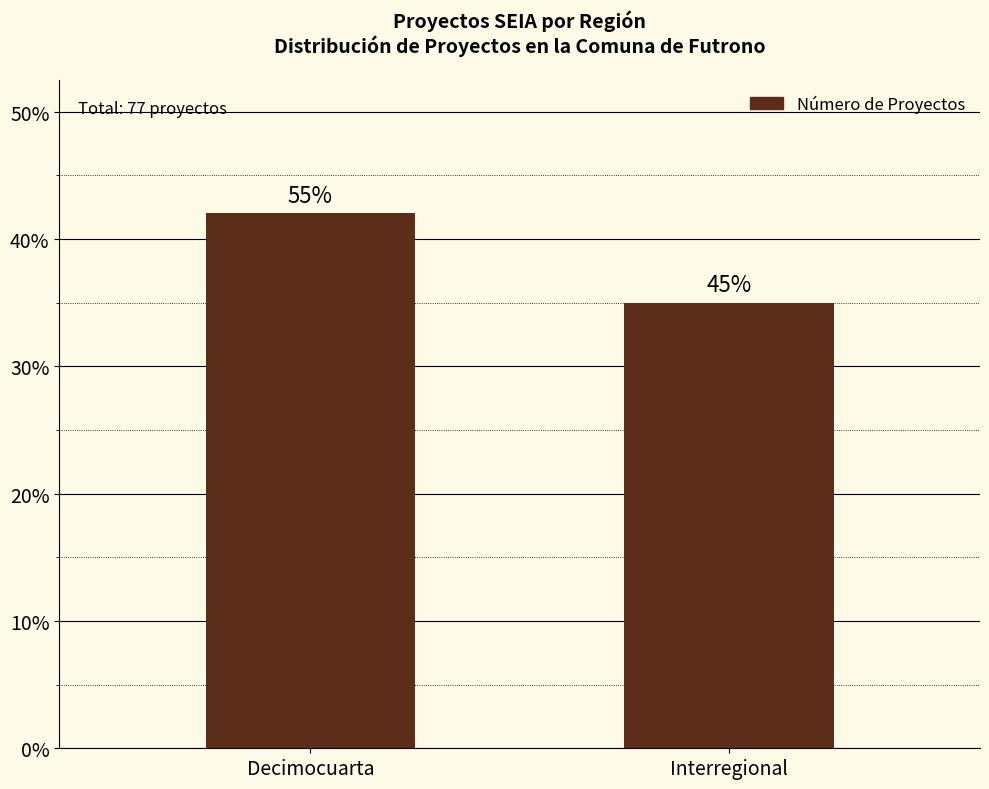

Does the chart contain any negative values?

No